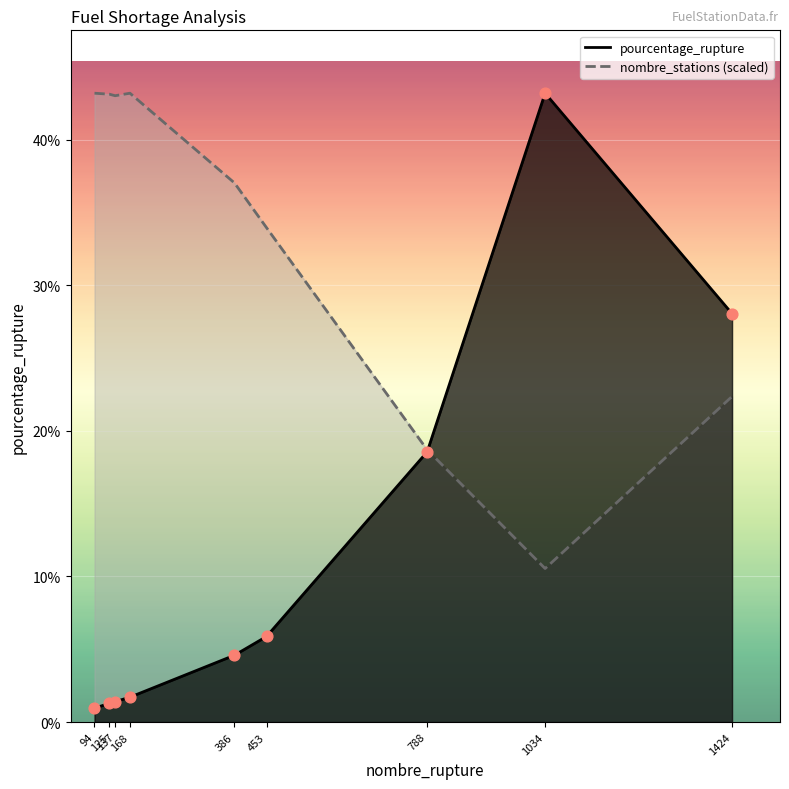

At which category is the sum across all series the highest?

1034